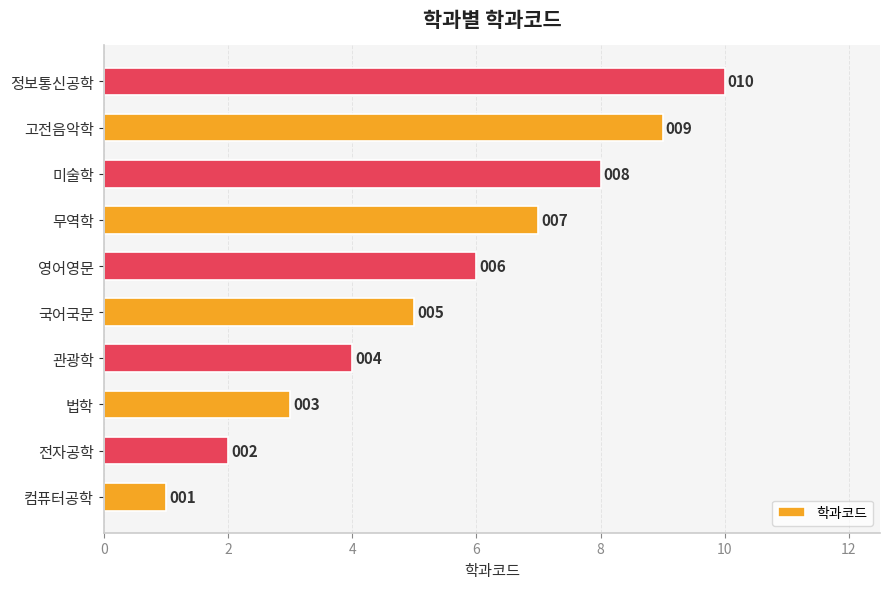

Rank the categories by value from lowest to highest.

컴퓨터공학, 전자공학, 법학, 관광학, 국어국문, 영어영문, 무역학, 미술학, 고전음악학, 정보통신공학